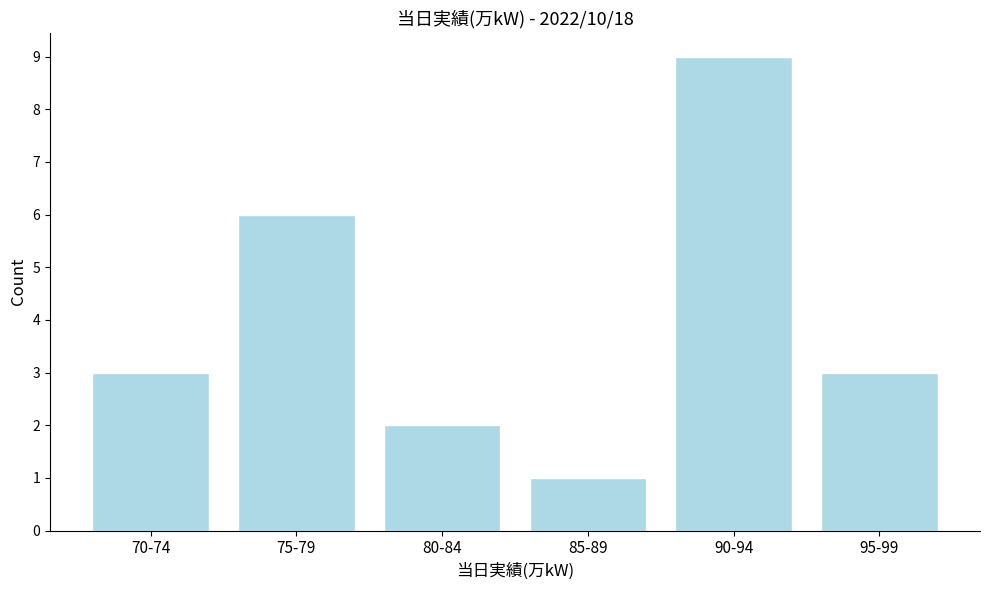

Reading right to left, extract all data points from this chart.

95-99=3	90-94=9	85-89=1	80-84=2	75-79=6	70-74=3